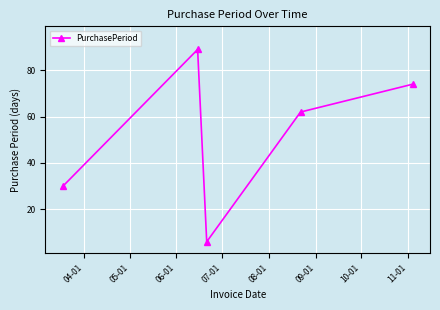

What is the difference between the maximum and minimum values?

83